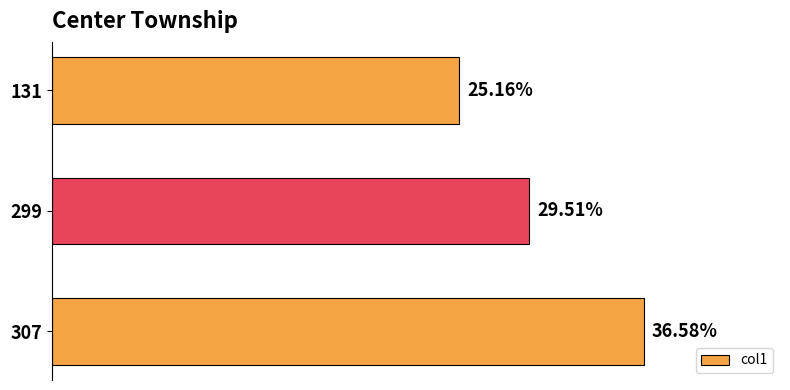

List the labels in order of value, smallest first.

131, 299, 307